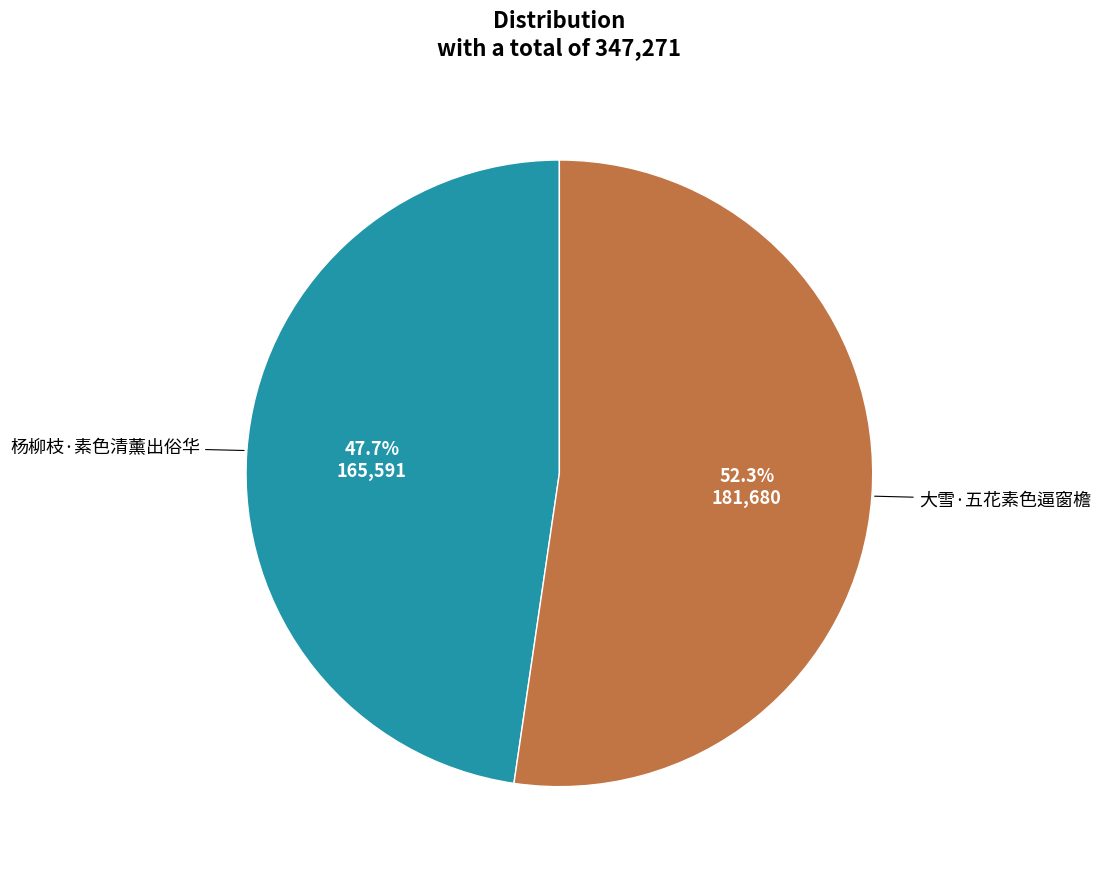

Is there a majority slice in this chart?

Yes